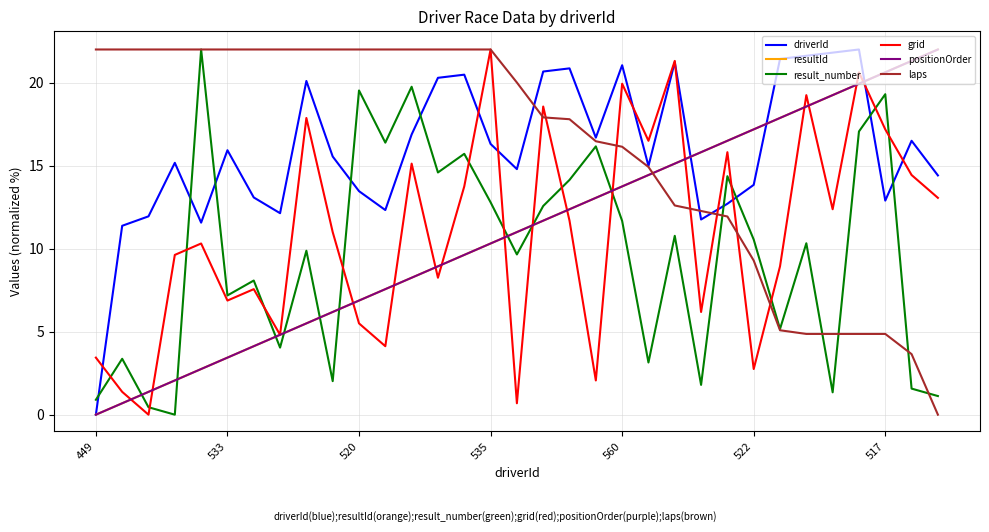

Reading right to left, transcribe all the data shown in this chart.

driverId: 14.4	16.5	12.9	22.0	21.8	21.6	21.4	13.8	12.7	11.8	21.2	15.0	21.1	16.7	20.9	20.7	14.8	16.3	20.5	20.3	16.9	12.3	13.5	15.6	20.1	12.1	13.1	15.9	11.6	15.2	11.9	11.4	0.0
resultId: 22.0	21.3	20.6	19.9	19.2	18.6	17.9	17.2	16.5	15.8	15.1	14.4	13.8	13.1	12.4	11.7	11.0	10.3	9.6	8.9	8.2	7.6	6.9	6.2	5.5	4.8	4.1	3.4	2.8	2.1	1.4	0.7	0.0
result_number: 1.1	1.6	19.3	17.1	1.3	10.3	5.2	10.6	14.4	1.8	10.8	3.1	11.7	16.2	14.1	12.6	9.7	12.8	15.7	14.6	19.8	16.4	19.5	2.0	9.9	4.0	8.1	7.2	22.0	0.0	0.4	3.4	0.9
grid: 13.1	14.4	17.2	20.6	12.4	19.2	8.9	2.8	15.8	6.2	21.3	16.5	19.9	2.1	11.7	18.6	0.7	22.0	13.8	8.2	15.1	4.1	5.5	11.0	17.9	4.8	7.6	6.9	10.3	9.6	0.0	1.4	3.4
positionOrder: 22.0	21.3	20.6	19.9	19.2	18.6	17.9	17.2	16.5	15.8	15.1	14.4	13.8	13.1	12.4	11.7	11.0	10.3	9.6	8.9	8.2	7.6	6.9	6.2	5.5	4.8	4.1	3.4	2.8	2.1	1.4	0.7	0.0
laps: 0.0	3.6	4.9	4.9	4.9	4.9	5.1	9.3	11.9	12.3	12.6	14.9	16.1	16.5	17.8	17.9	20.0	22.0	22.0	22.0	22.0	22.0	22.0	22.0	22.0	22.0	22.0	22.0	22.0	22.0	22.0	22.0	22.0